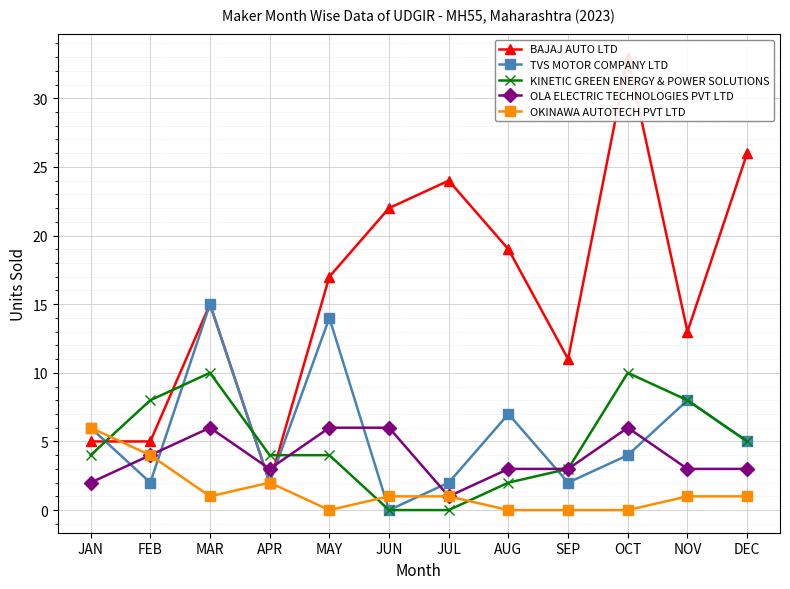

How many interior local valleys does the OLA ELECTRIC TECHNOLOGIES PVT LTD series have?

2